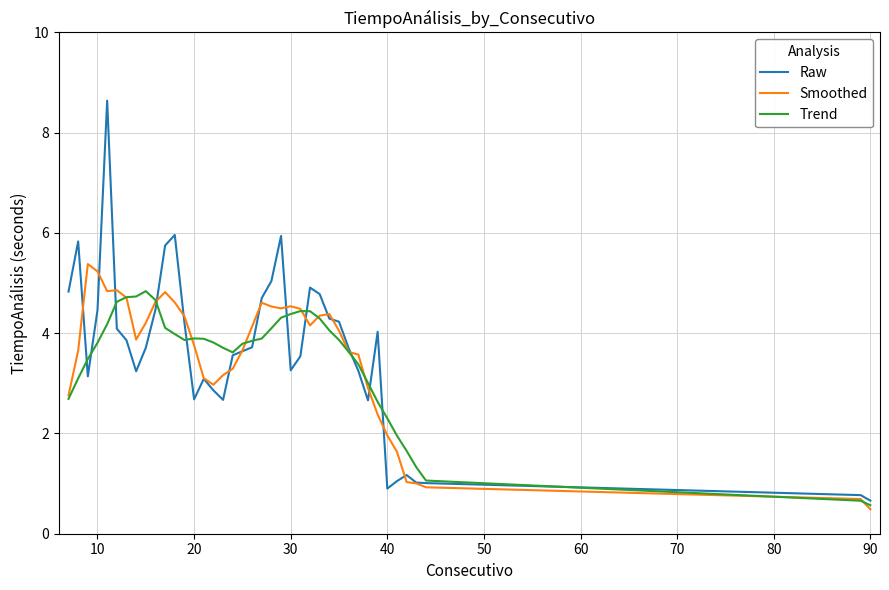

What is the sum of all Smoothed values?

141.8